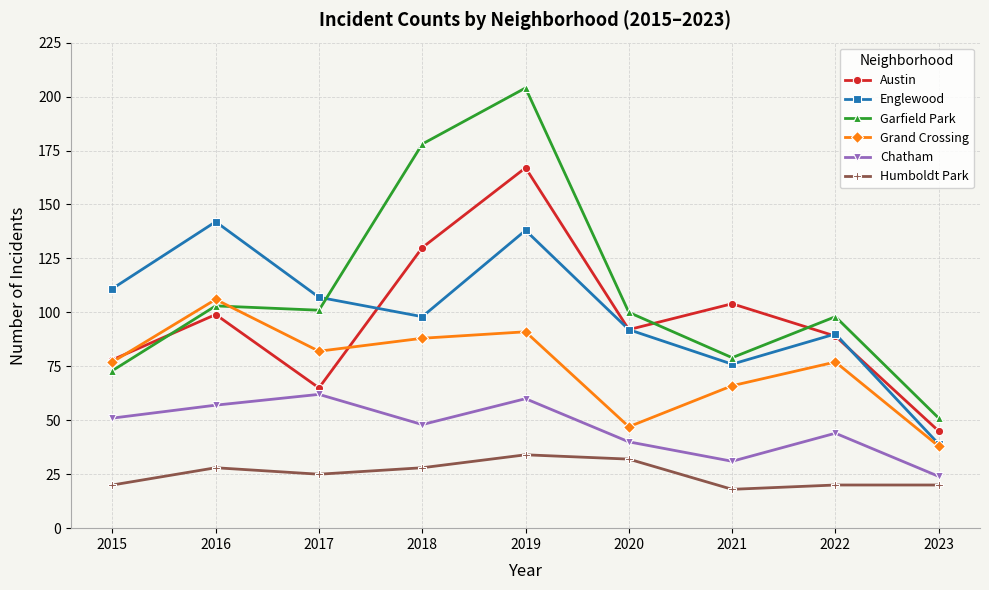

Is this an area chart (filled region under the line)?

No